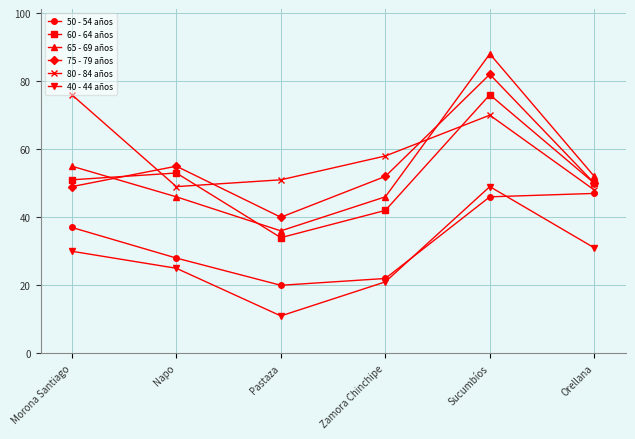

What is the sum of all 65 - 69 años values?

323